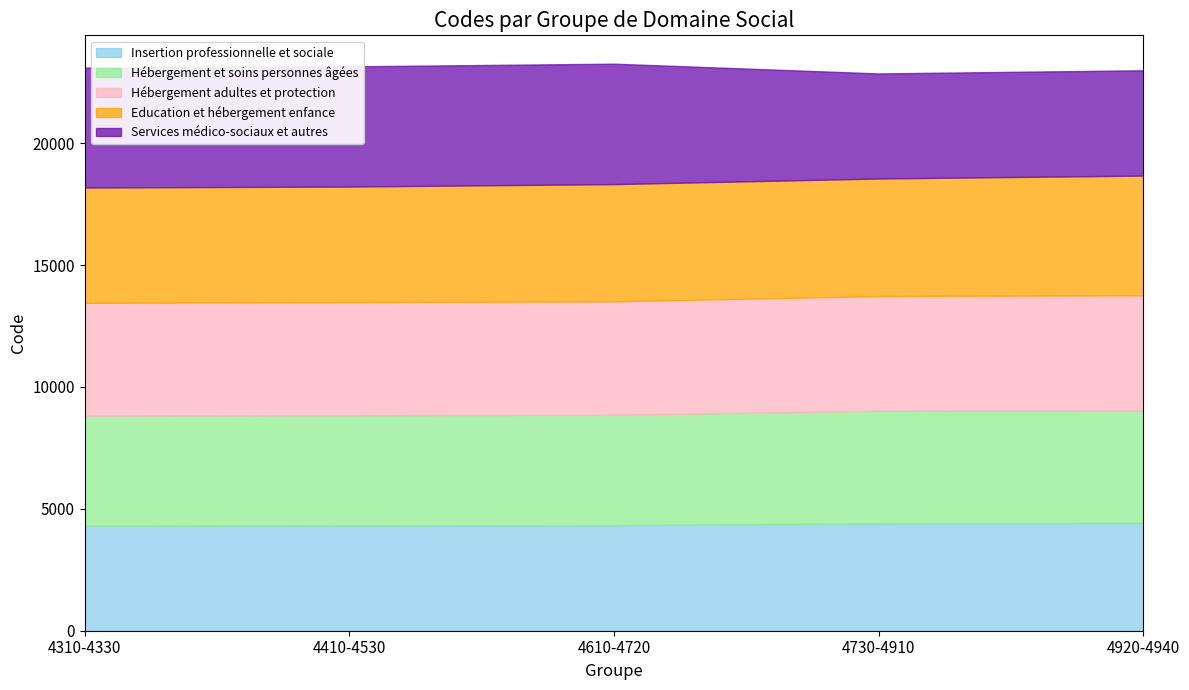

What value does the Hébergement adultes et protection series have at 4730-4910?

4710